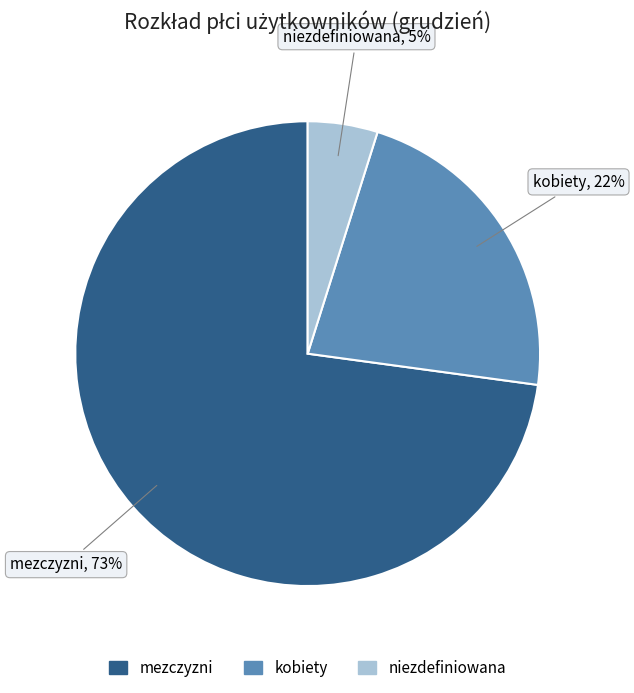

The niezdefiniowana slice represents 18% of the pie. True or false?

False